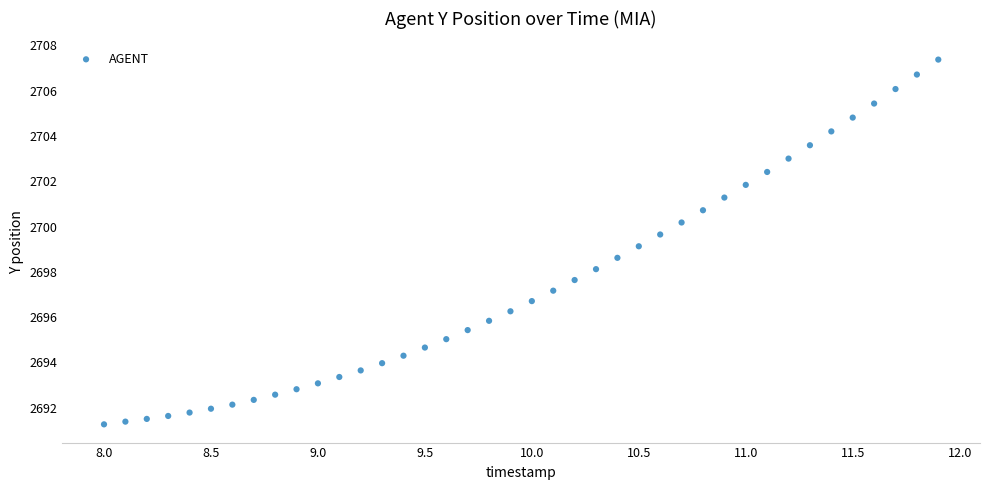

What is the range of Y values (max minus min)?

16.1